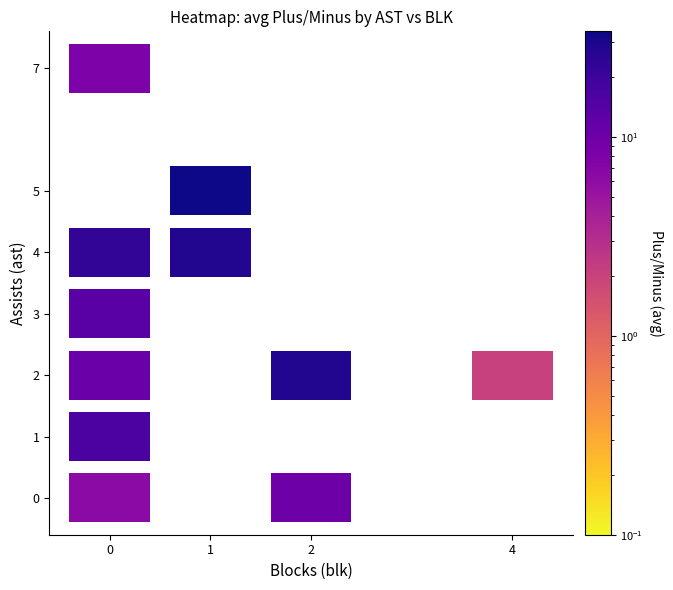

Which series has the largest range (max minus min)?

plus_minus